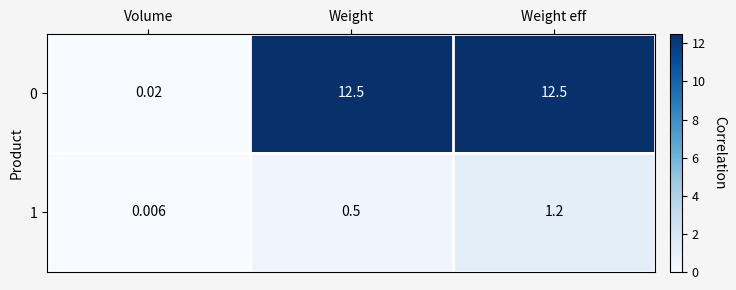

At which label is 1 closest to 0?

Volume